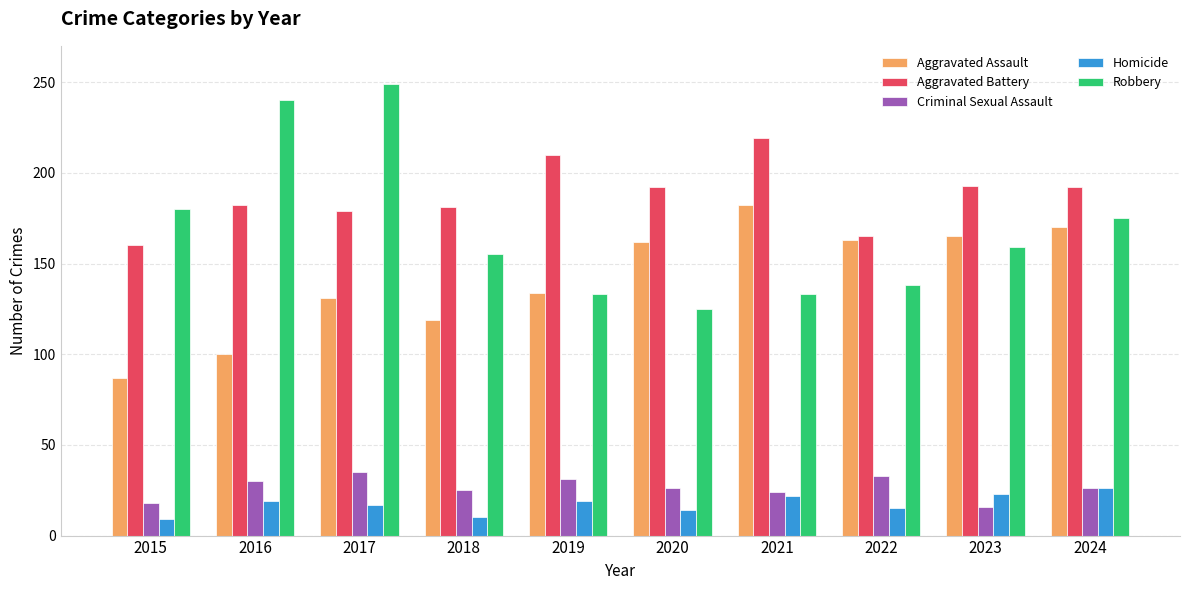

What is the difference between the maximum and minimum values in the Robbery series?

124